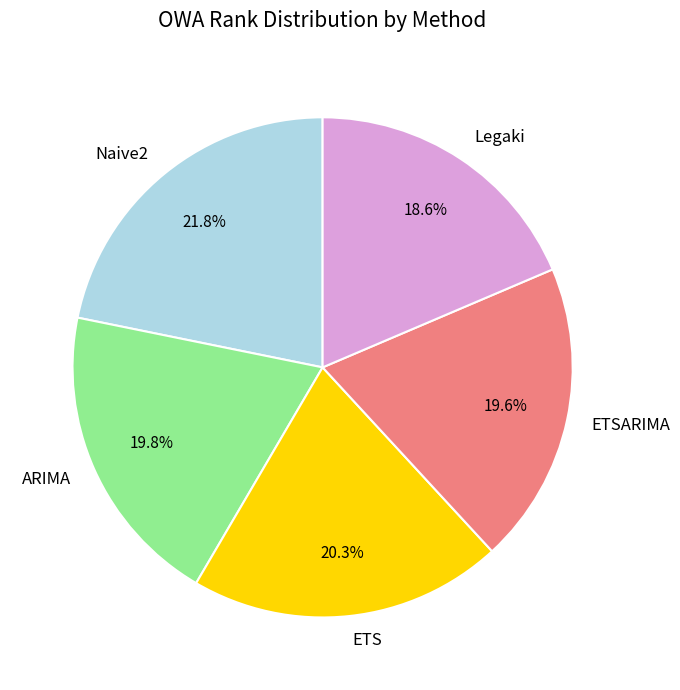

Is there any slice that represents more than half of the pie?

No